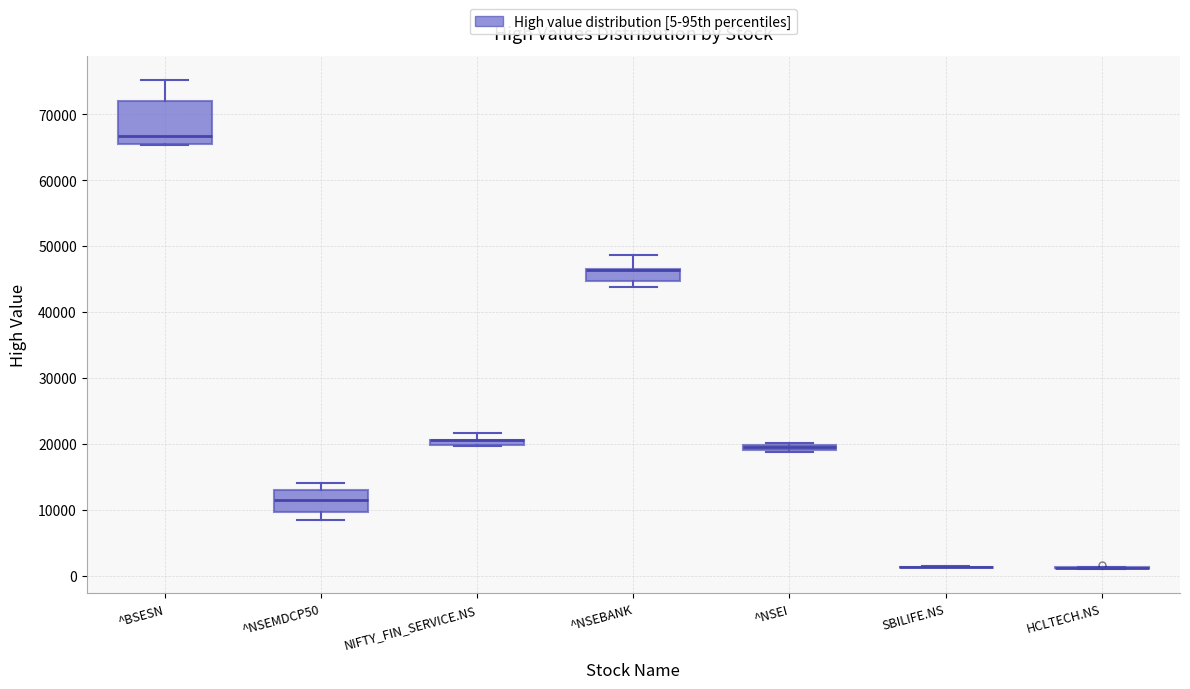

Which box is the tallest, from its lower edge to its upper edge?

^BSESN